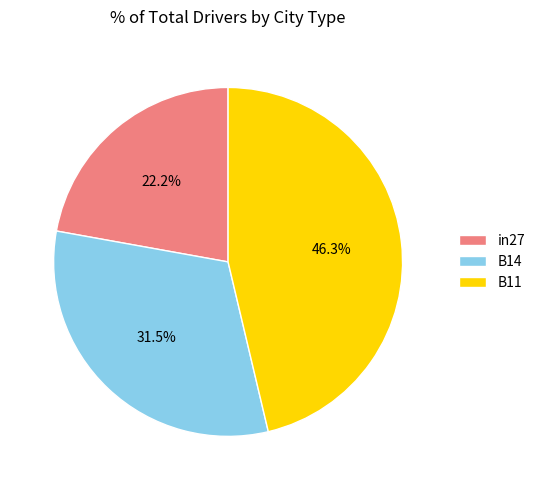

To the nearest percent, what portion does in27 represent?

22%